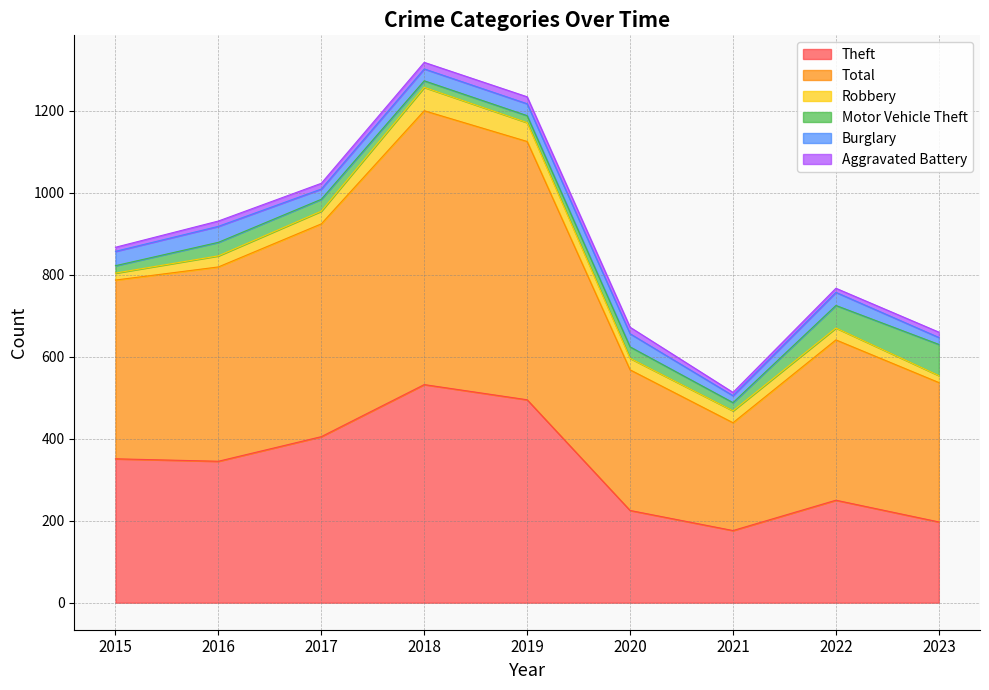

What is the sum of the Burglary values at 2016 and 2021?

56